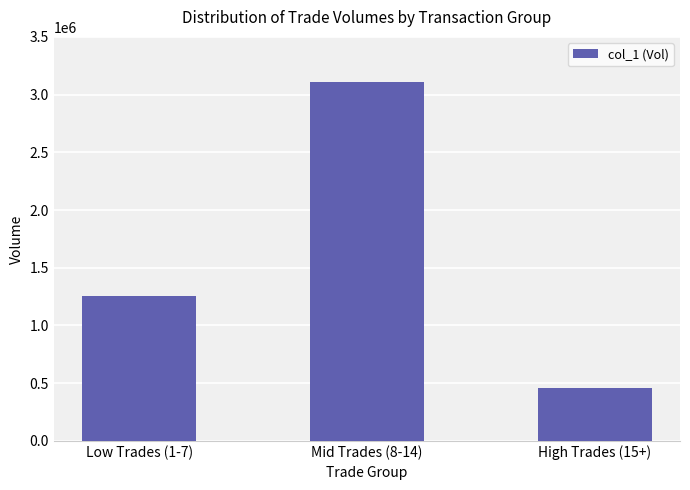

How many distinct data groups are displayed?

1